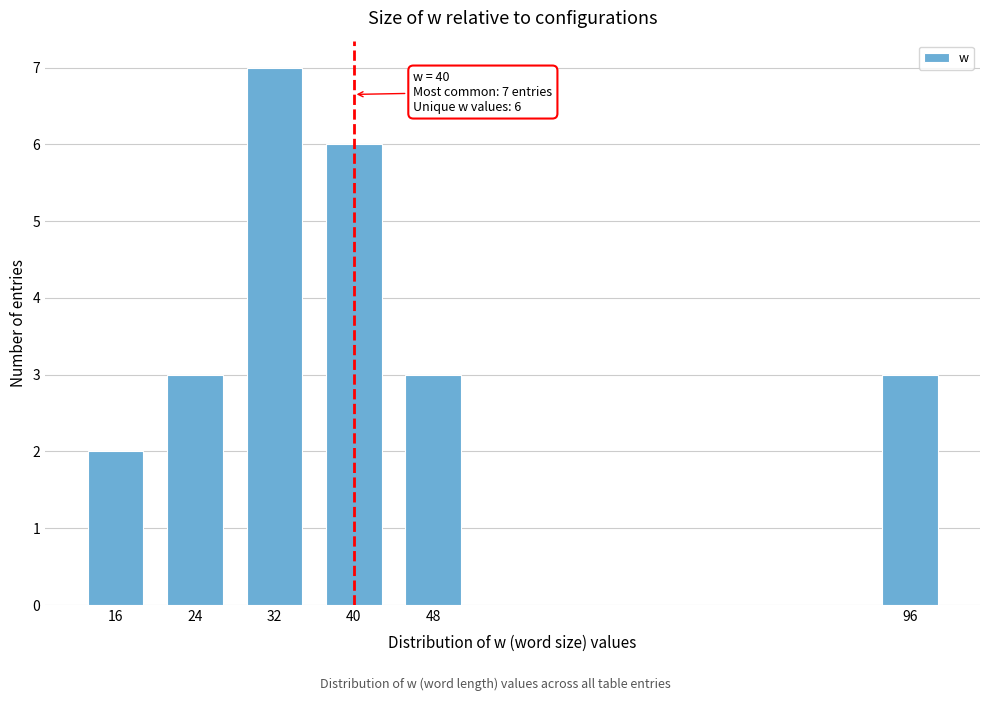

Reading left to right, what are all the values shown in this chart?

16=2	24=3	32=7	40=6	48=3	96=3